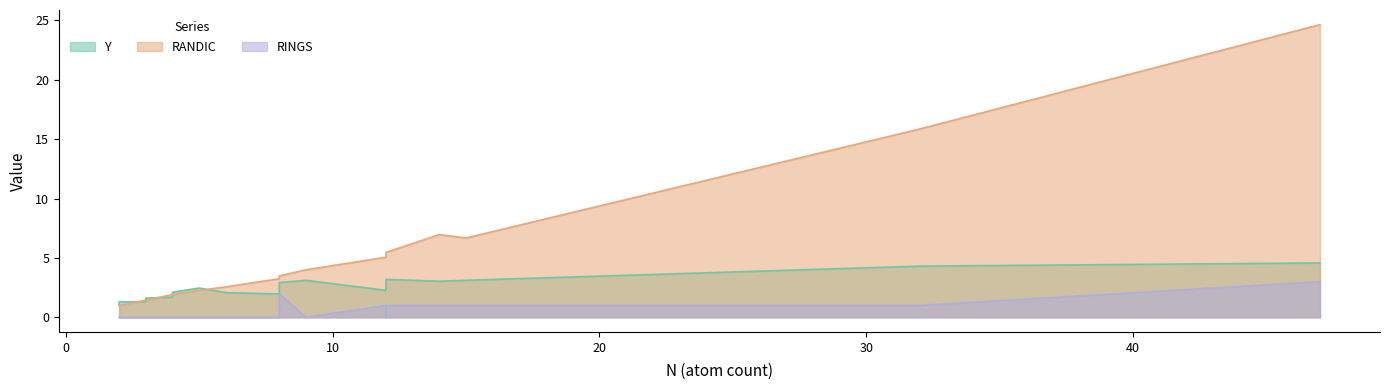

How many categories are shown in the chart?

24